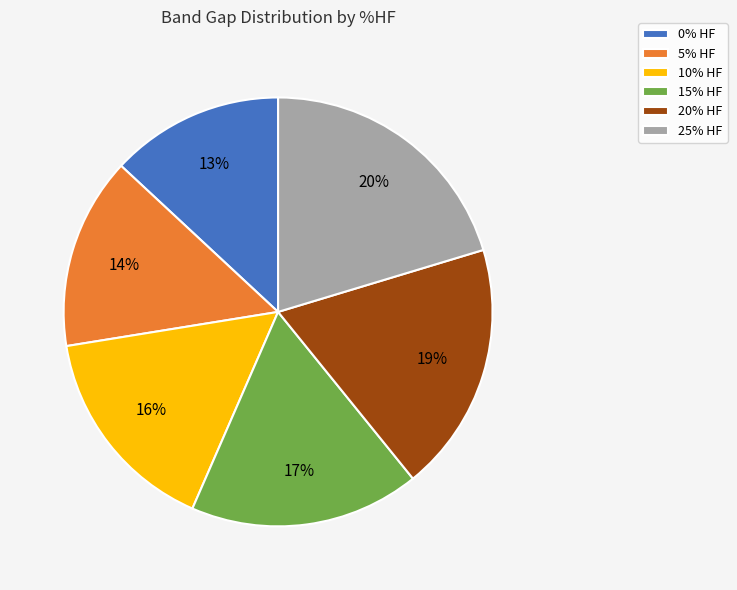

Is 20% HF the majority of the pie?

No